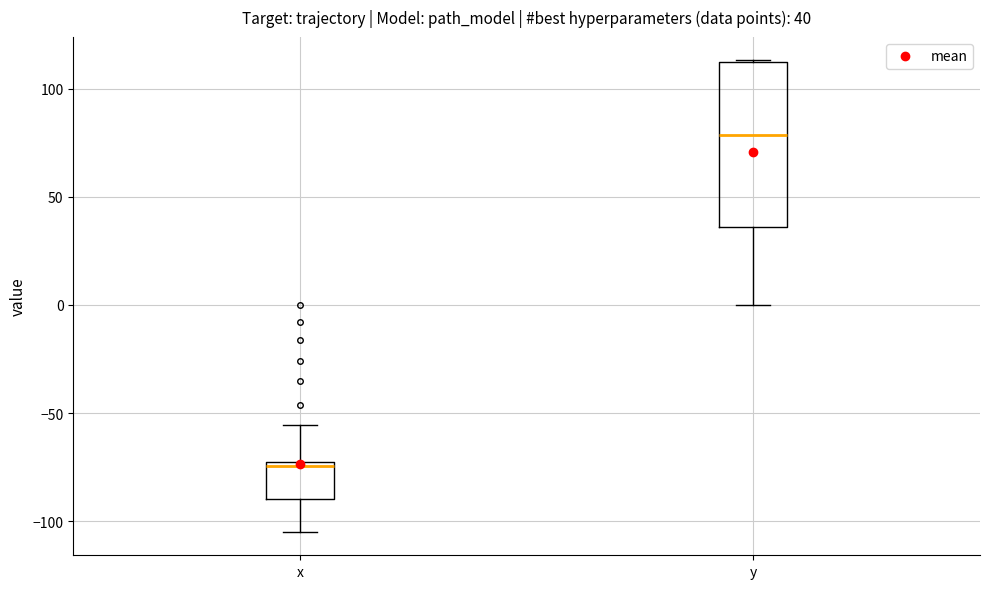

Which box is the tallest, from its lower edge to its upper edge?

y